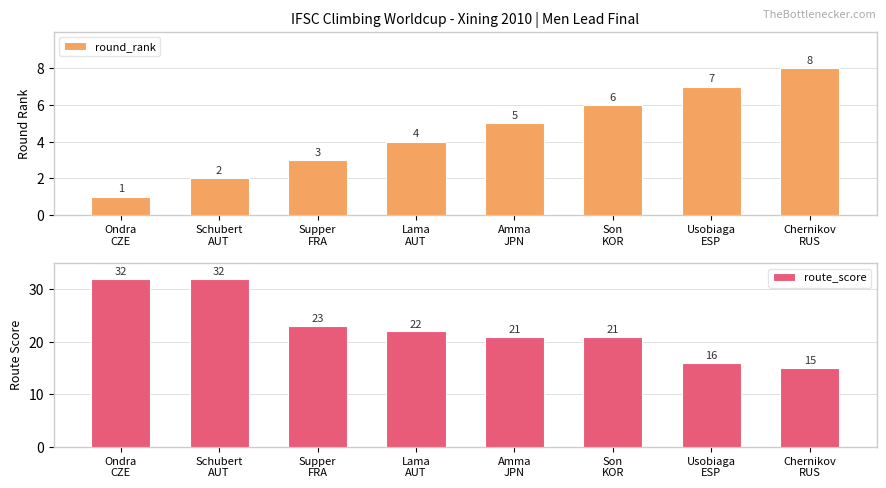

Where does the route_score series first go above 22?

Ondra
CZE